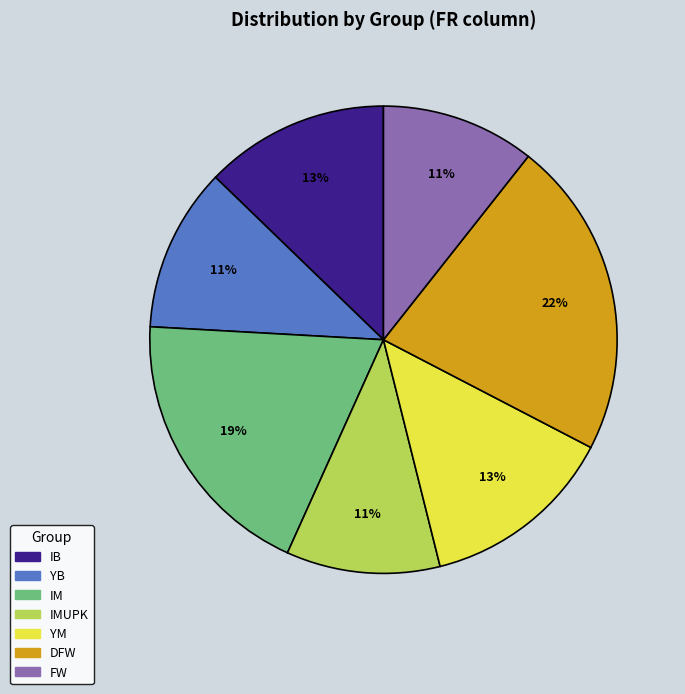

To the nearest percent, what is the average slice percentage?

14%